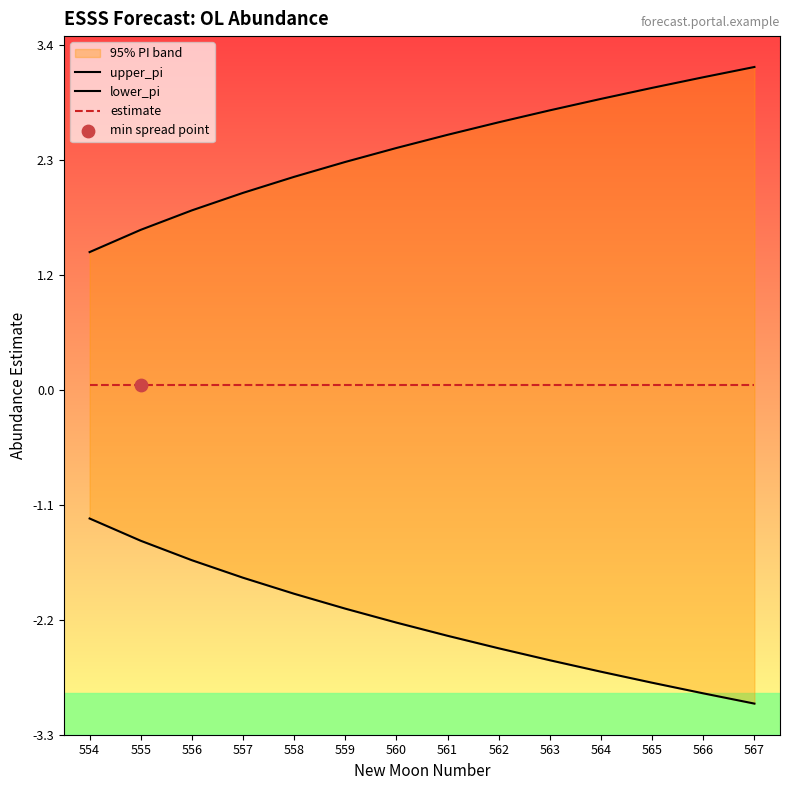

At how many categories does at least one series exceed 3?

2